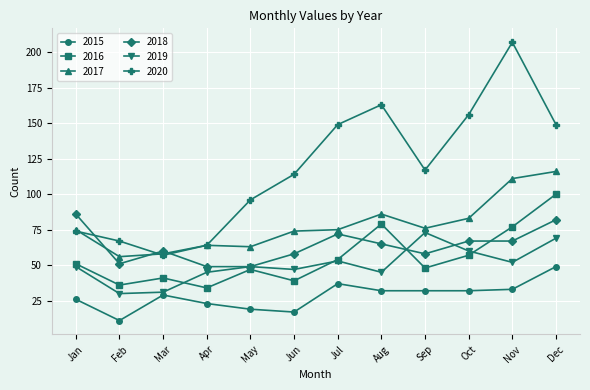

Which series changed the most between Aug and Sep?

2020